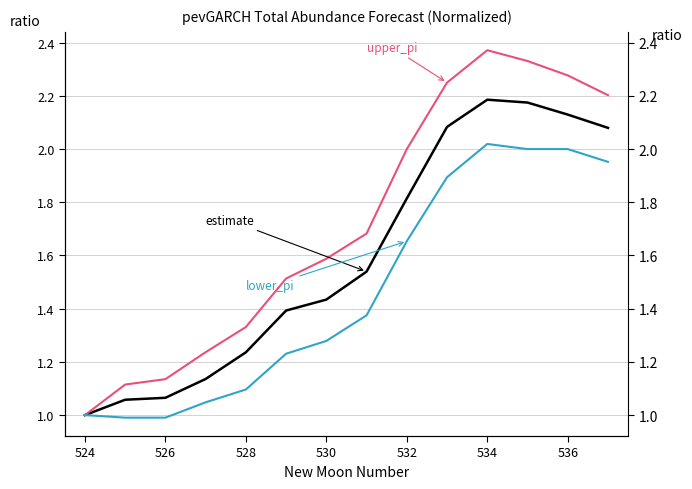

Reading right to left, transcribe all the data shown in this chart.

estimate: 2.1	2.1	2.2	2.2	2.1	1.8	1.5	1.4	1.4	1.2	1.1	1.1	1.1	1.0
upper_pi: 2.2	2.3	2.3	2.4	2.2	2.0	1.7	1.6	1.5	1.3	1.2	1.1	1.1	1.0
lower_pi: 2.0	2.0	2.0	2.0	1.9	1.7	1.4	1.3	1.2	1.1	1.0	1.0	1.0	1.0